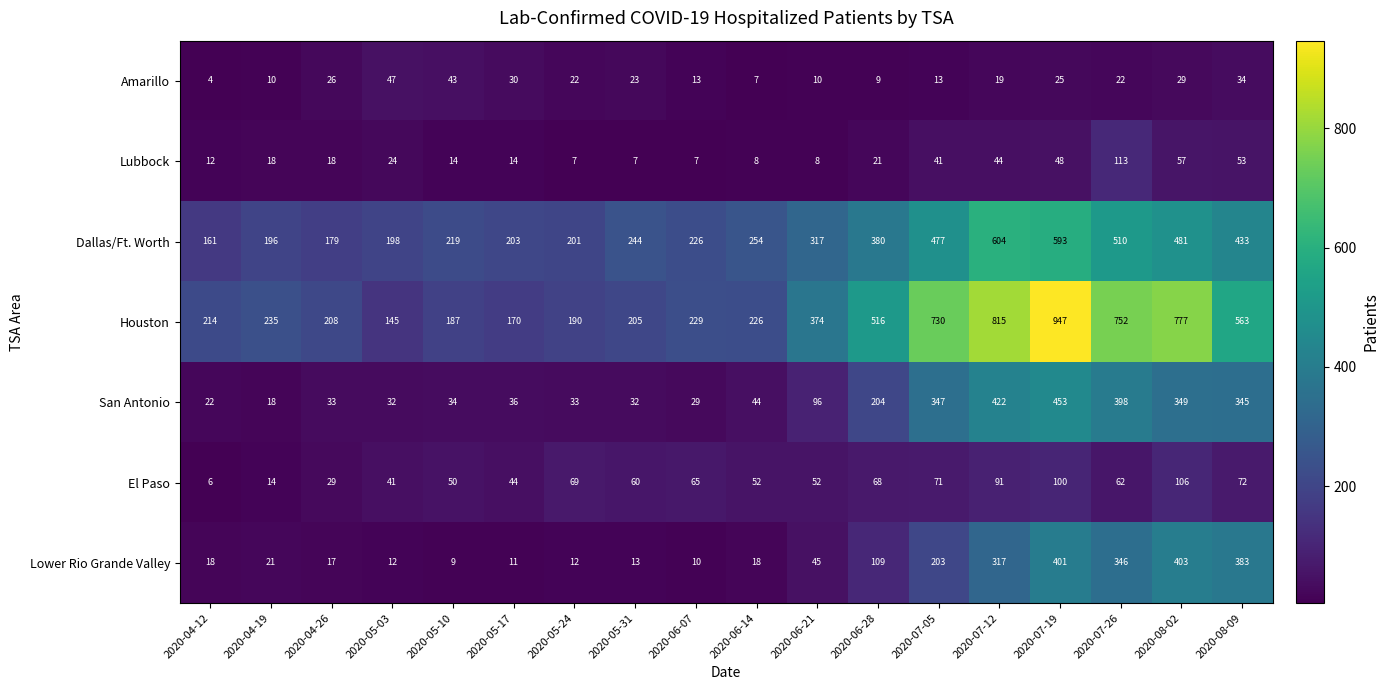

Where is Lower Rio Grande Valley nearest to the value 206?

2020-07-05